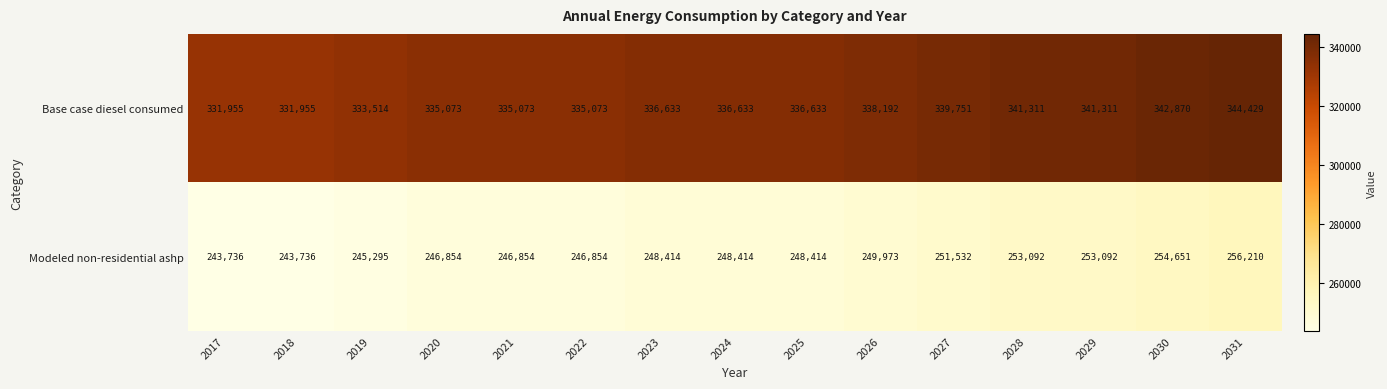

How many Modeled non-residential ashp values are between 246854 and 253092?

10